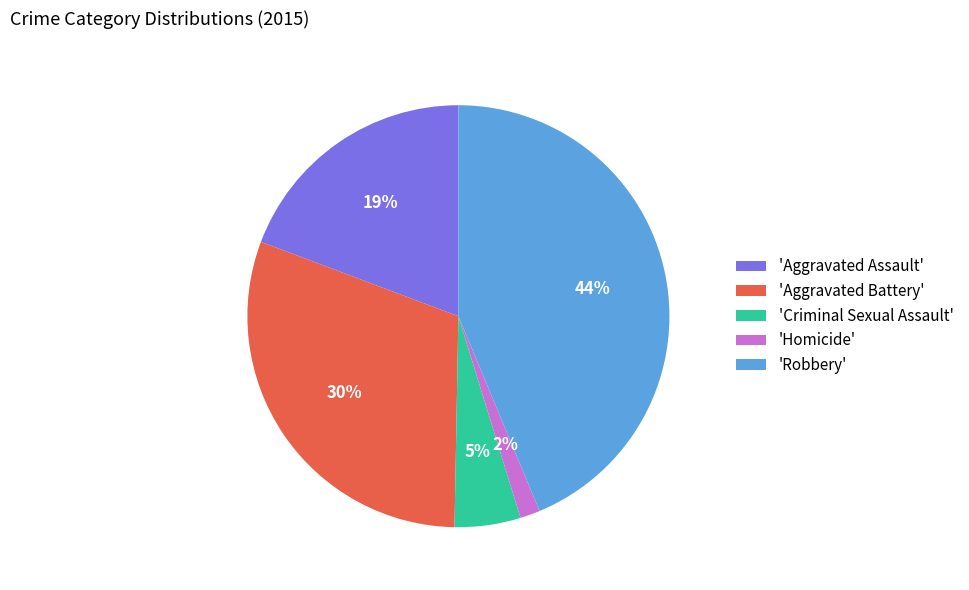

Is there a majority slice in this chart?

No